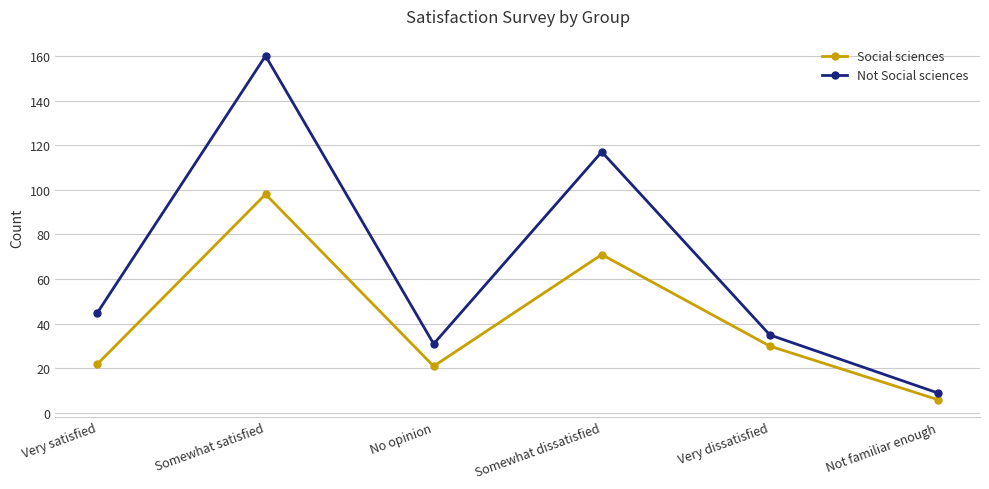

At which label is Not Social sciences closest to 84?

Somewhat dissatisfied